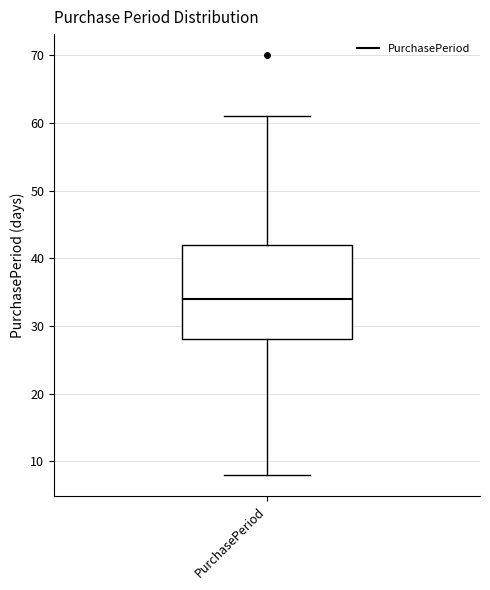

Transcribe this box plot: give where the median line is, the range the box spans, and where the two whiskers end, as read against the y-axis. The values are not printed on the chart, so give them approximately, as read against the axis.

median 34, box 28 to 42, whiskers 8 to 61